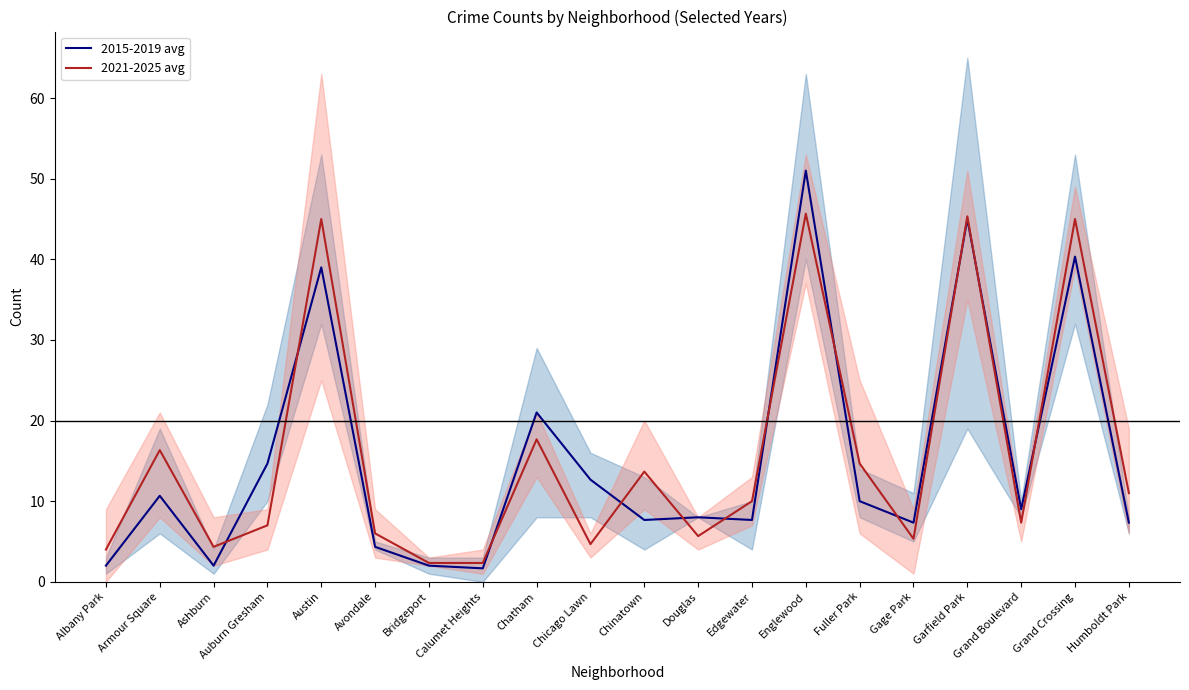

At which category does 2015-2019 avg reach its first local valley?

Ashburn